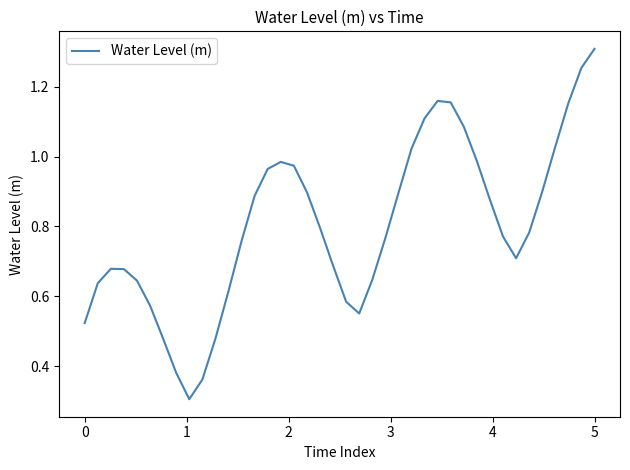

What is the smallest value displayed?

0.3